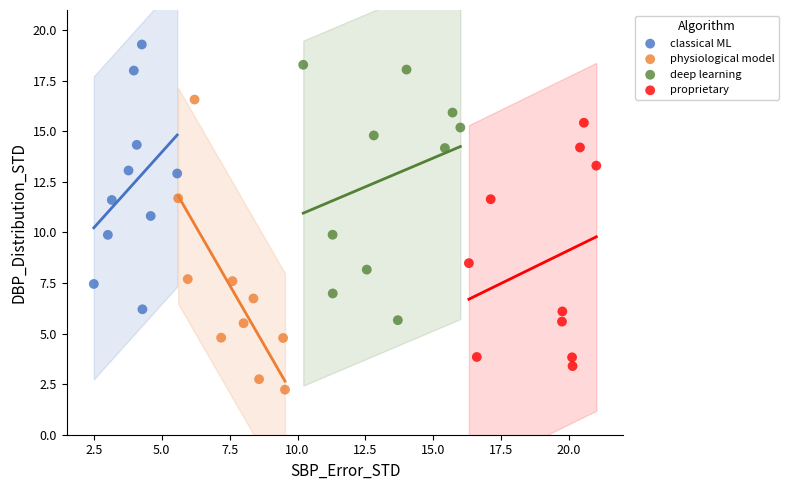

Which series reaches the maximum Y coordinate?

classical ML